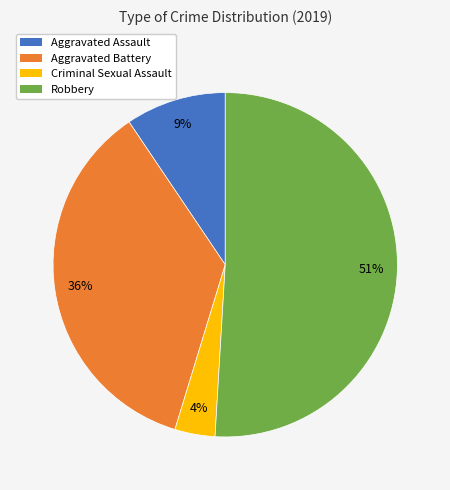

To the nearest percent, what is the difference between the Robbery and Aggravated Assault slice percentages?

42%